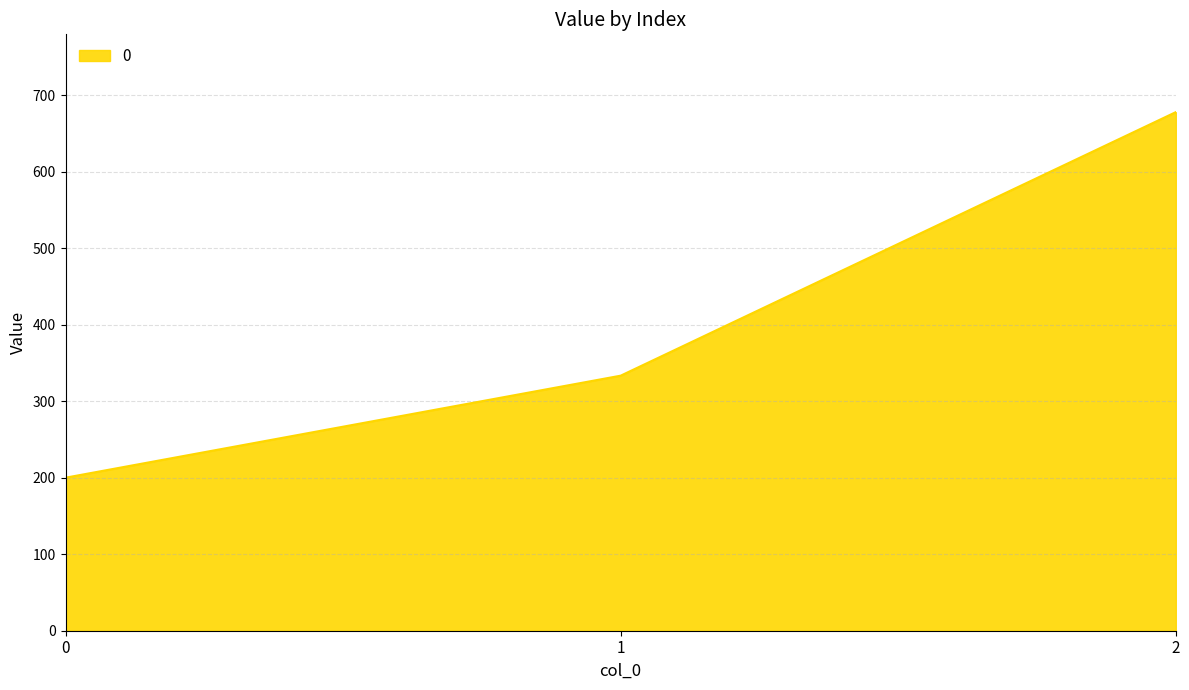

How many series are shown in this chart?

1